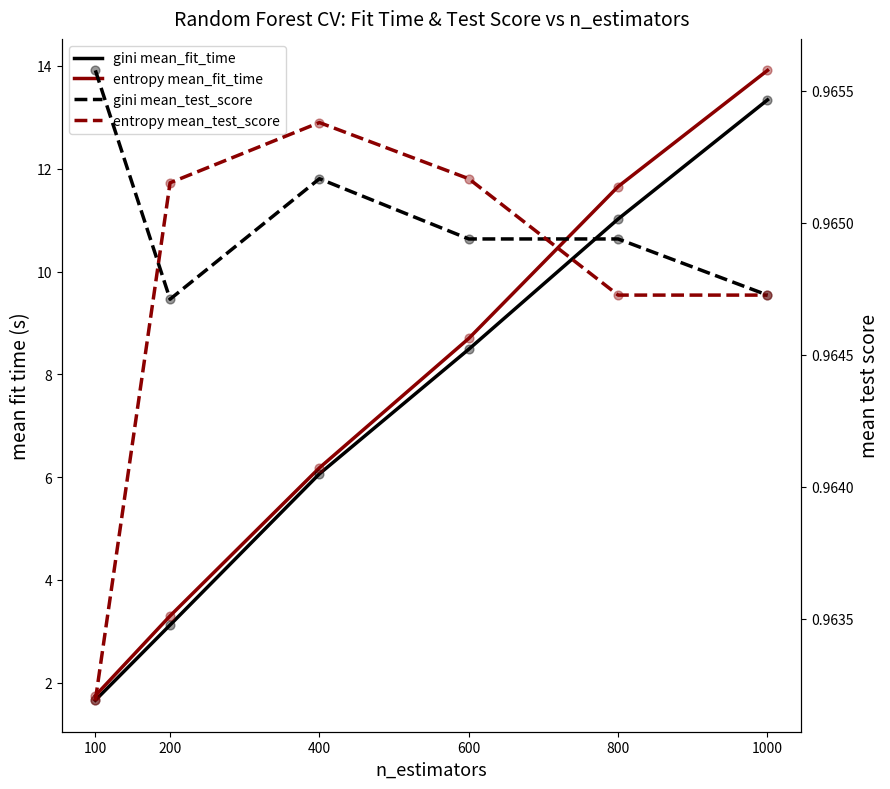

What are all the series names shown in the legend?

gini mean_fit_time, entropy mean_fit_time, gini mean_test_score, entropy mean_test_score